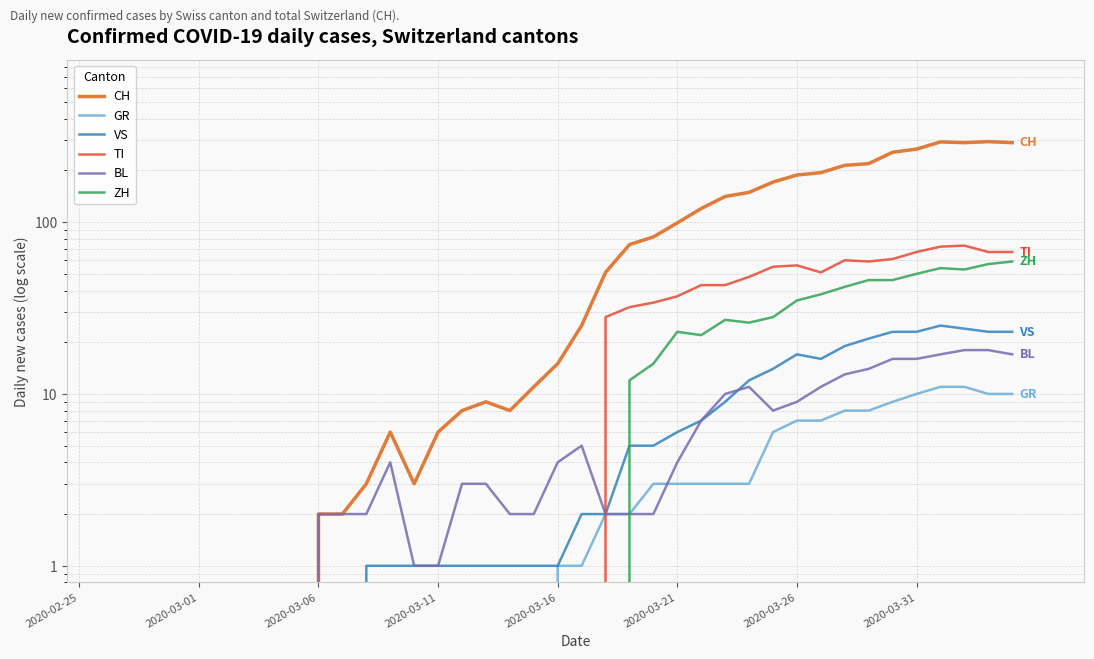

How many lines are shown in the chart?

6